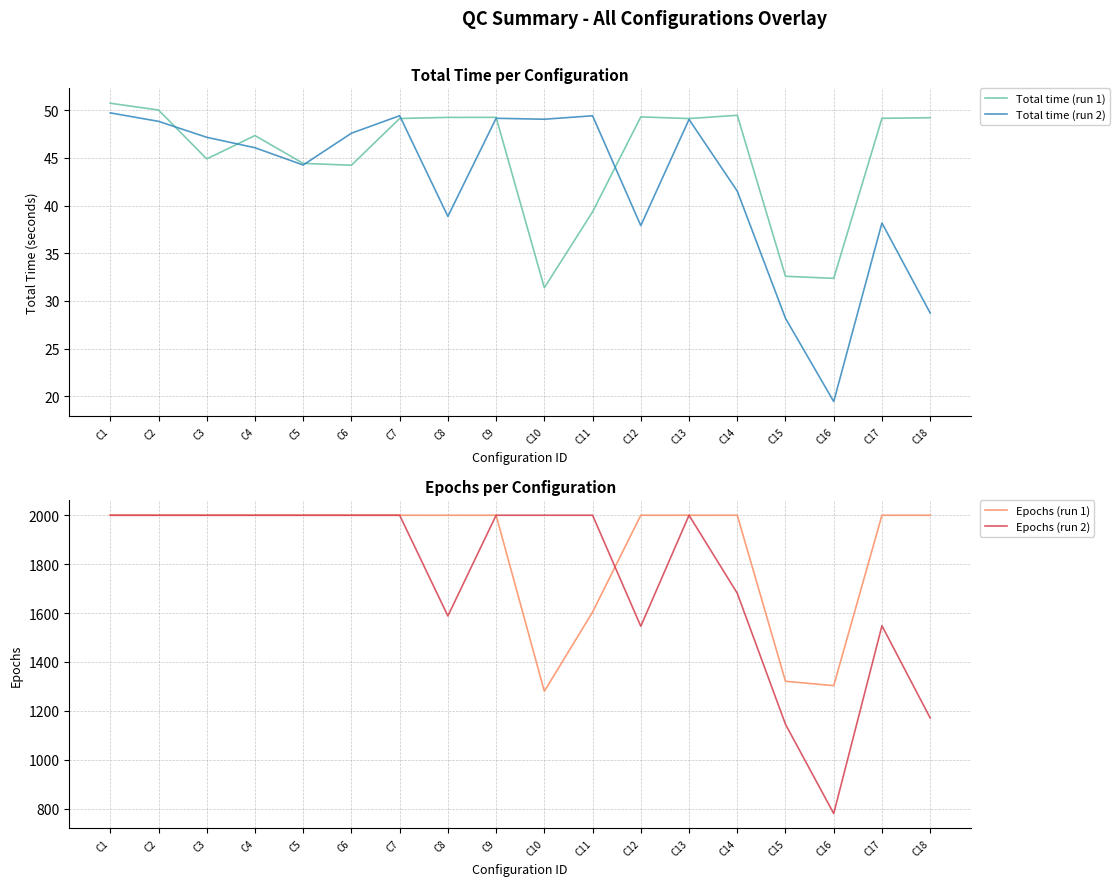

Does the chart display data point markers on the line(s)?

No